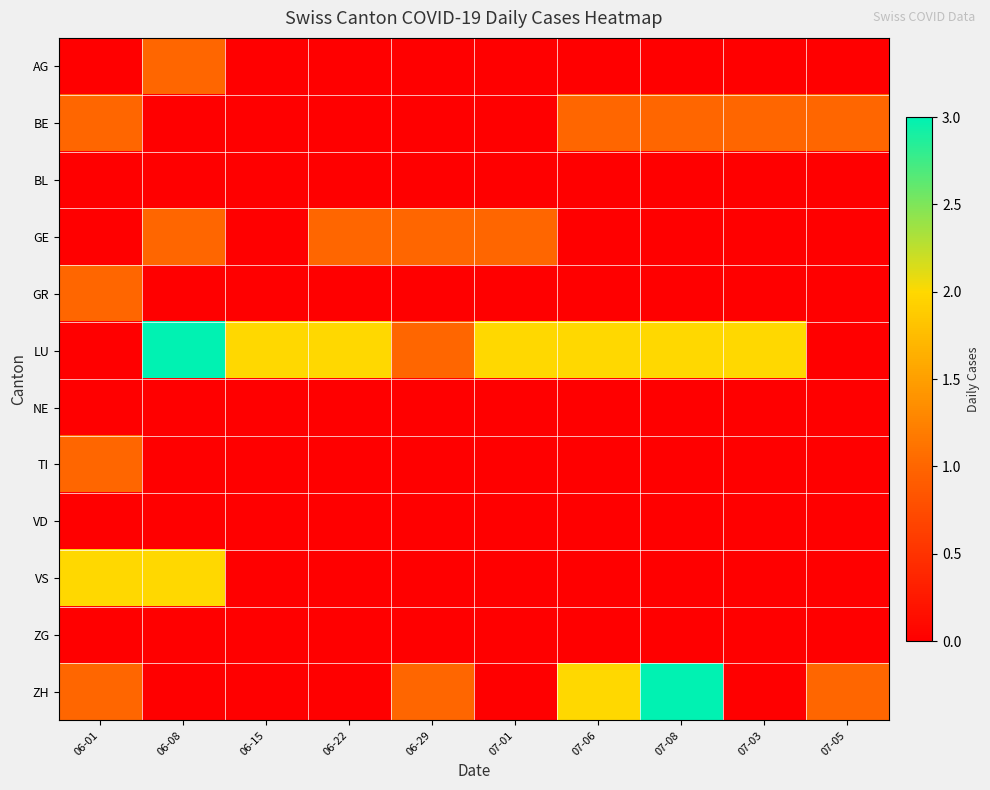

Reading right to left, list all the values displayed in this chart.

AG: 07-05=0	07-03=0	07-08=0	07-06=0	07-01=0	06-29=0	06-22=0	06-15=0	06-08=1	06-01=0
BE: 07-05=1	07-03=1	07-08=1	07-06=1	07-01=0	06-29=0	06-22=0	06-15=0	06-08=0	06-01=1
BL: 07-05=0	07-03=0	07-08=0	07-06=0	07-01=0	06-29=0	06-22=0	06-15=0	06-08=0	06-01=0
GE: 07-05=0	07-03=0	07-08=0	07-06=0	07-01=1	06-29=1	06-22=1	06-15=0	06-08=1	06-01=0
GR: 07-05=0	07-03=0	07-08=0	07-06=0	07-01=0	06-29=0	06-22=0	06-15=0	06-08=0	06-01=1
LU: 07-05=0	07-03=2	07-08=2	07-06=2	07-01=2	06-29=1	06-22=2	06-15=2	06-08=3	06-01=0
NE: 07-05=0	07-03=0	07-08=0	07-06=0	07-01=0	06-29=0	06-22=0	06-15=0	06-08=0	06-01=0
TI: 07-05=0	07-03=0	07-08=0	07-06=0	07-01=0	06-29=0	06-22=0	06-15=0	06-08=0	06-01=1
VD: 07-05=0	07-03=0	07-08=0	07-06=0	07-01=0	06-29=0	06-22=0	06-15=0	06-08=0	06-01=0
VS: 07-05=0	07-03=0	07-08=0	07-06=0	07-01=0	06-29=0	06-22=0	06-15=0	06-08=2	06-01=2
ZG: 07-05=0	07-03=0	07-08=0	07-06=0	07-01=0	06-29=0	06-22=0	06-15=0	06-08=0	06-01=0
ZH: 07-05=1	07-03=0	07-08=3	07-06=2	07-01=0	06-29=1	06-22=0	06-15=0	06-08=0	06-01=1